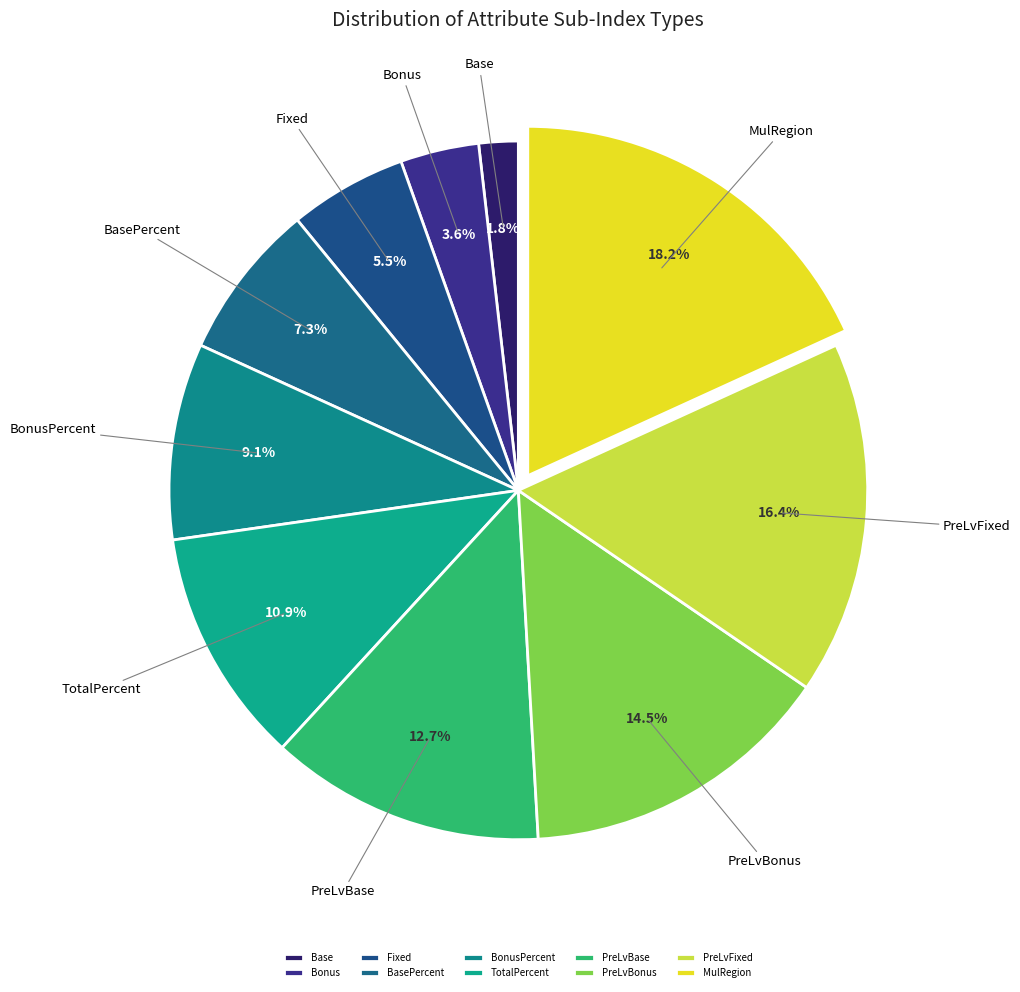

What percentage is the TotalPercent slice, to the nearest percent?

11%